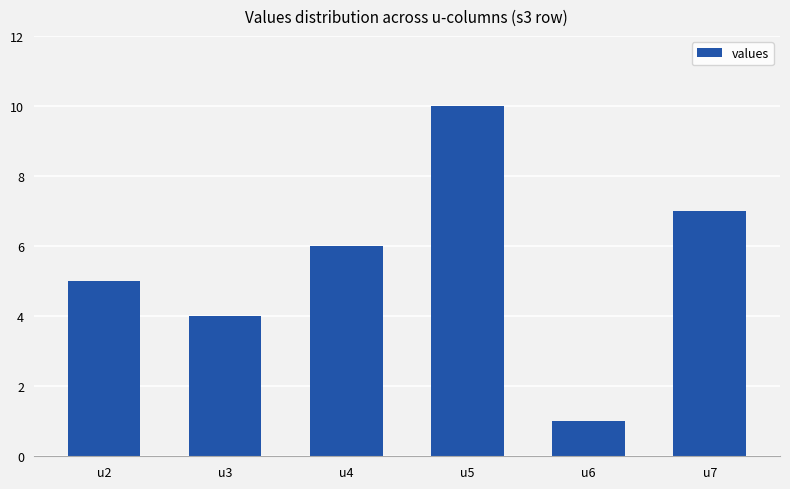

What value does the data have at u2?

5